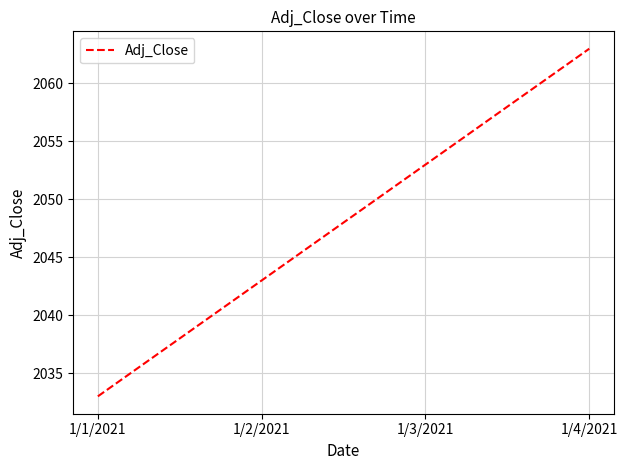

Count the number of categories in the chart.

4